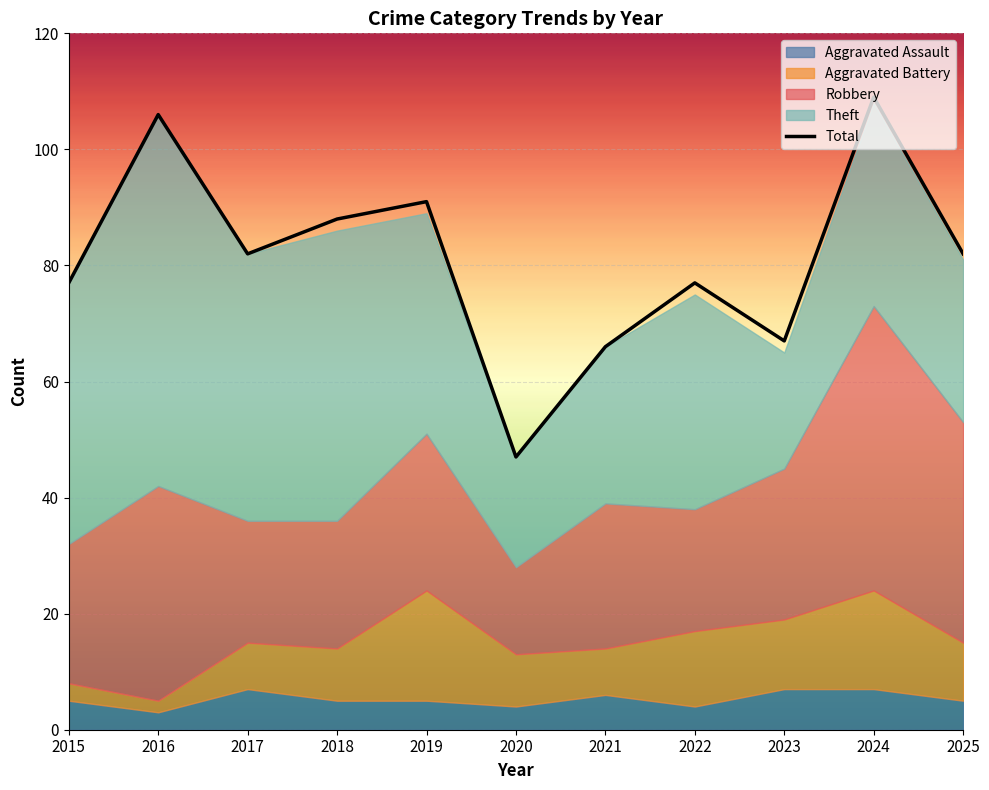

Reading left to right, transcribe all the data shown in this chart.

Aggravated Assault: 5	3	7	5	5	4	6	4	7	7	5
Aggravated Battery: 3	2	8	9	19	9	8	13	12	17	10
Robbery: 24	37	21	22	27	15	25	21	26	49	38
Theft: 45	64	46	50	38	19	27	37	20	35	28
Total: 77	106	82	88	91	47	66	77	67	109	82